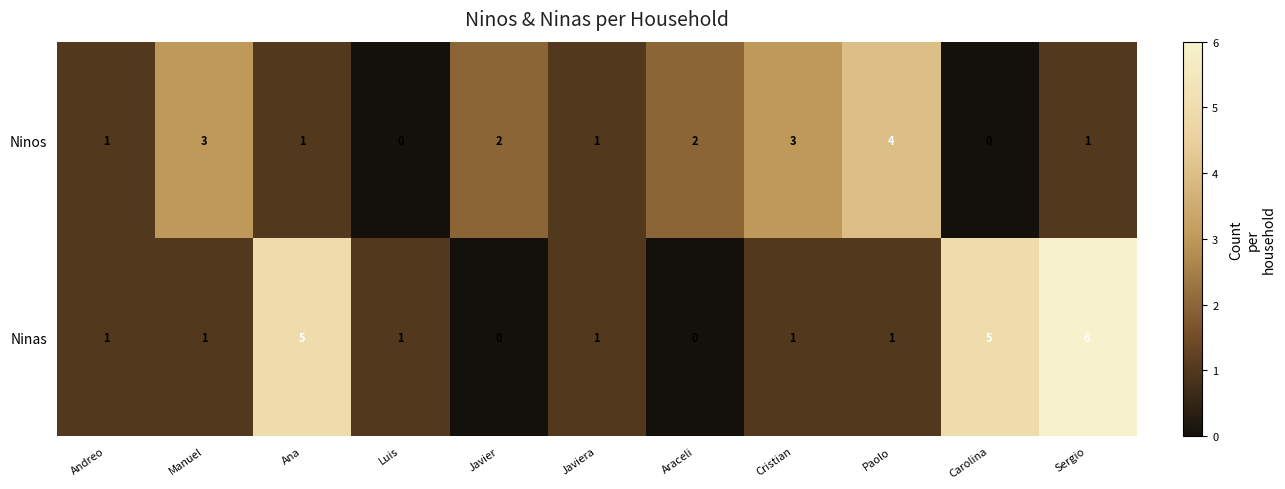

How many Ninas values are between 1 and 5?

8